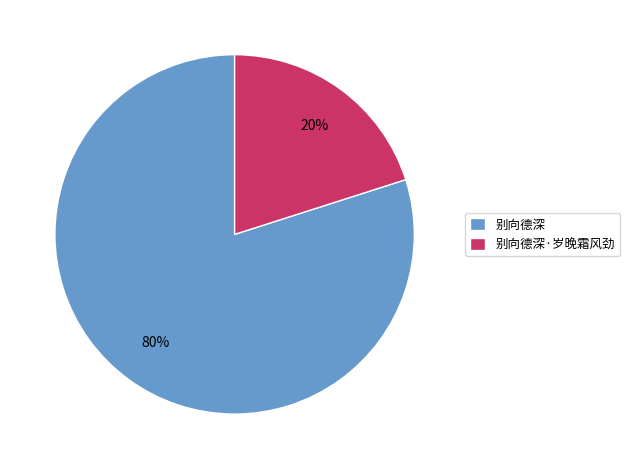

What is the smallest slice in the pie chart?

别向德深·岁晚霜风劲